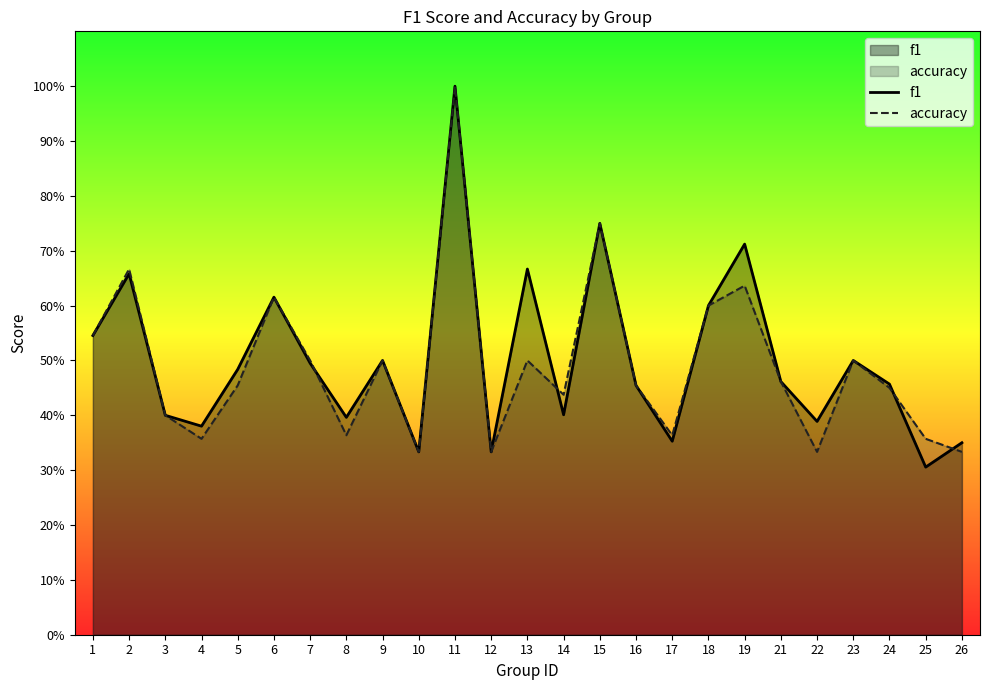

Reading right to left, list all the values displayed in this chart.

f1: 0.4	0.3	0.5	0.5	0.4	0.5	0.7	0.6	0.4	0.5	0.8	0.4	0.7	0.3	1.0	0.3	0.5	0.4	0.5	0.6	0.5	0.4	0.4	0.7	0.5
accuracy: 0.3	0.4	0.5	0.5	0.3	0.5	0.6	0.6	0.4	0.5	0.8	0.4	0.5	0.3	1.0	0.3	0.5	0.4	0.5	0.6	0.5	0.4	0.4	0.7	0.5